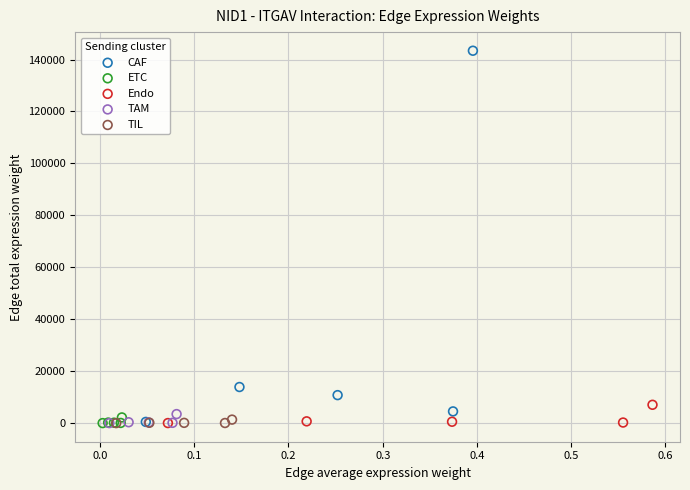

Which series has the widest spread of Y values?

CAF